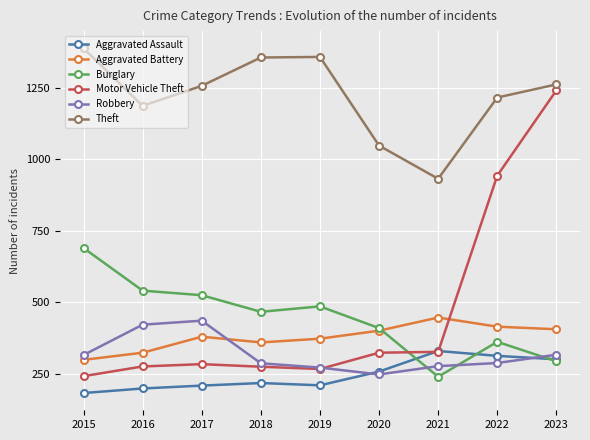

Between 2018 and 2021, which series saw the biggest shift?

Theft